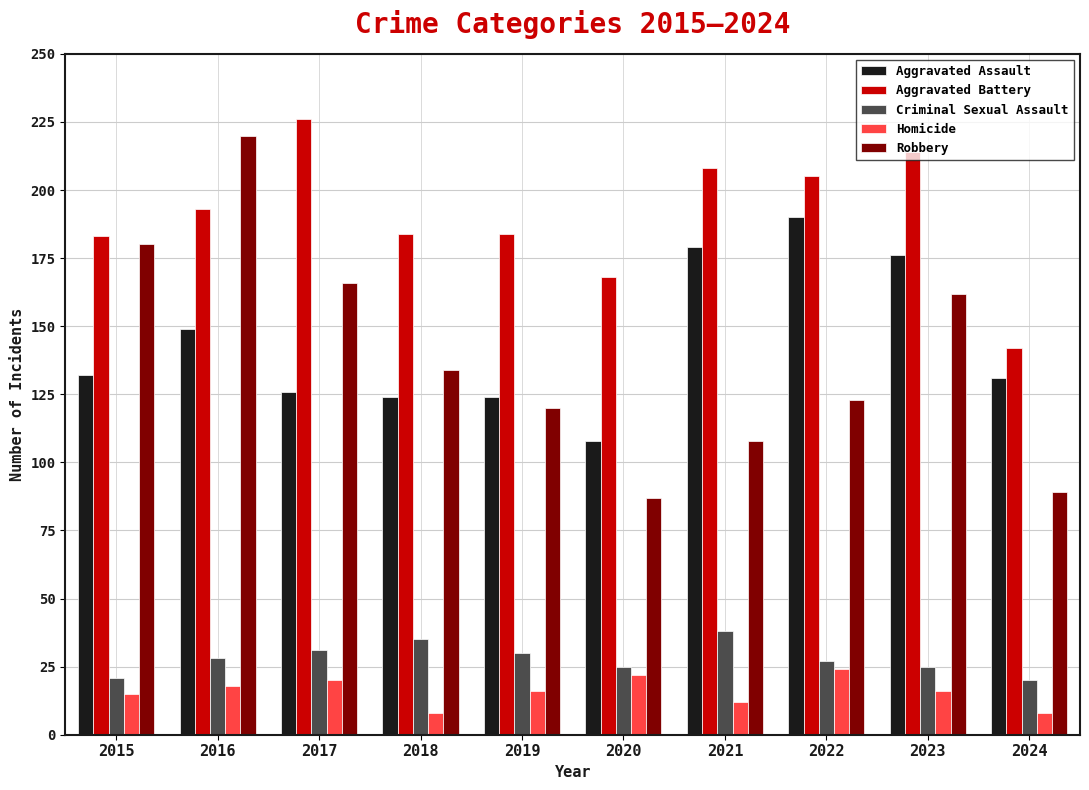

What is the highest value of the Robbery series?

220